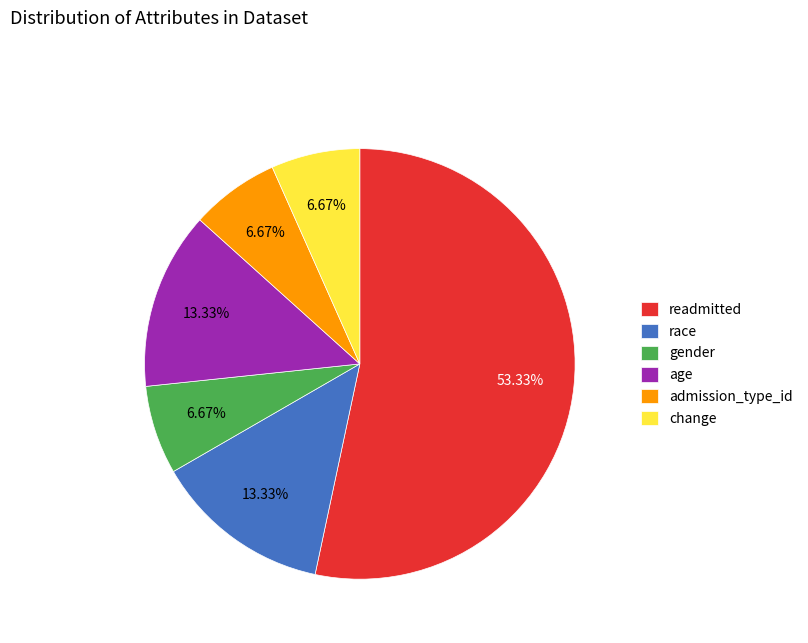

Is there any slice that represents more than half of the pie?

Yes